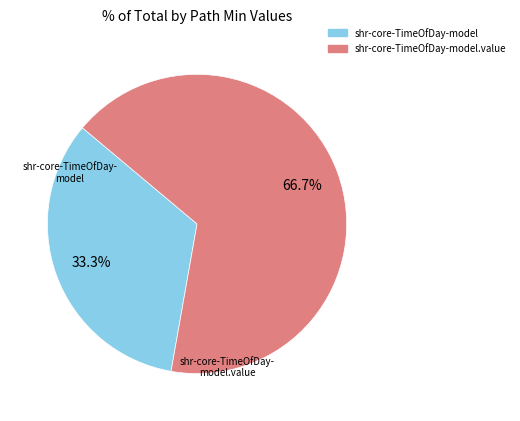

To the nearest percent, what is the average slice percentage?

50%